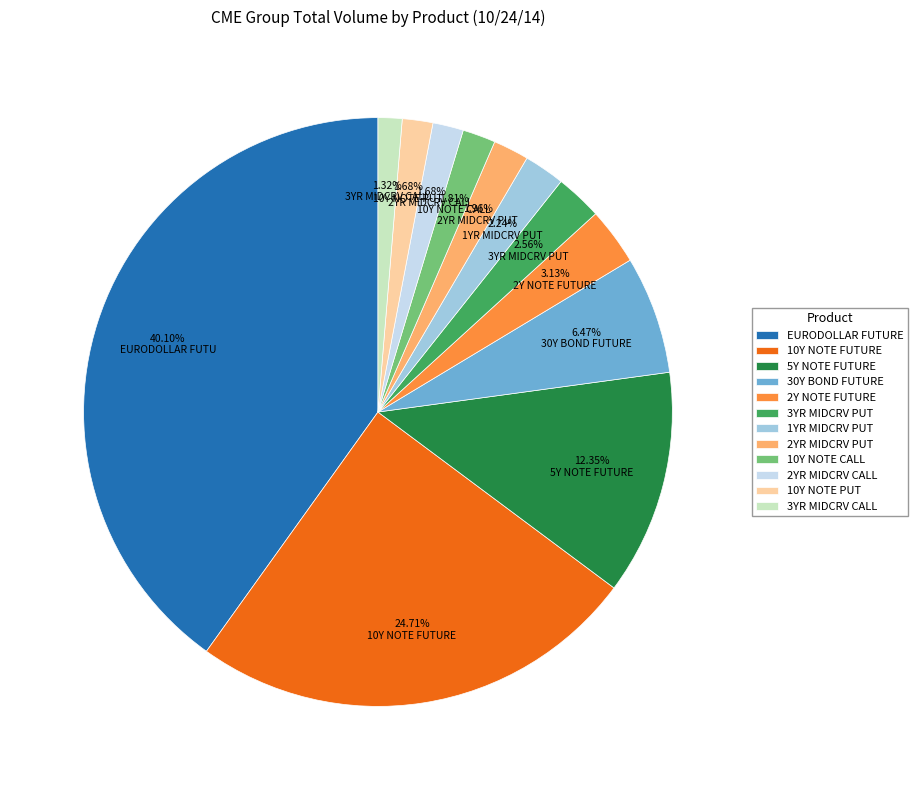

How many slices are in this pie chart?

12